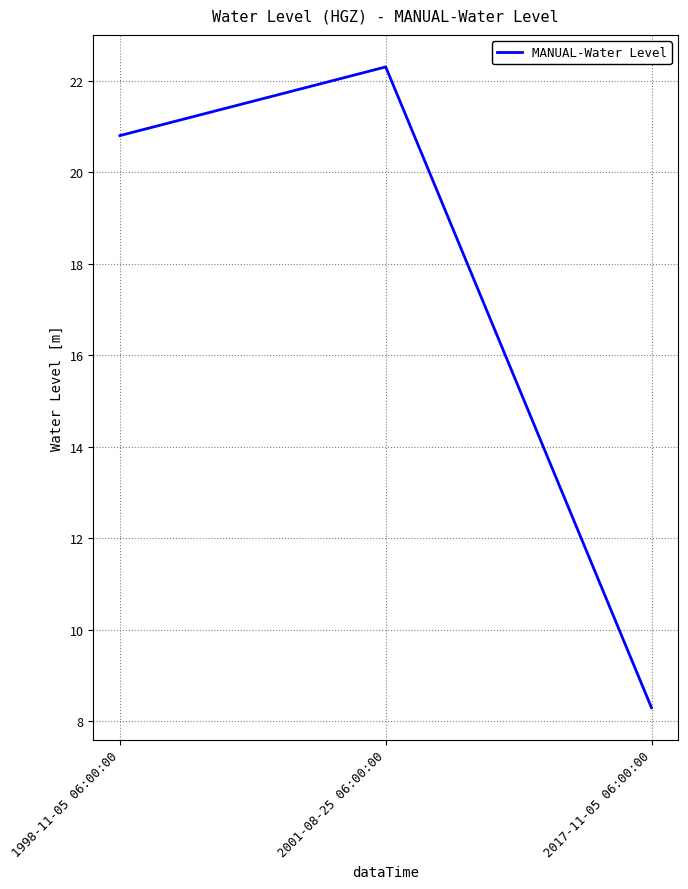

Is it true that the value at 2017-11-05 06:00:00 is 14.2?

False